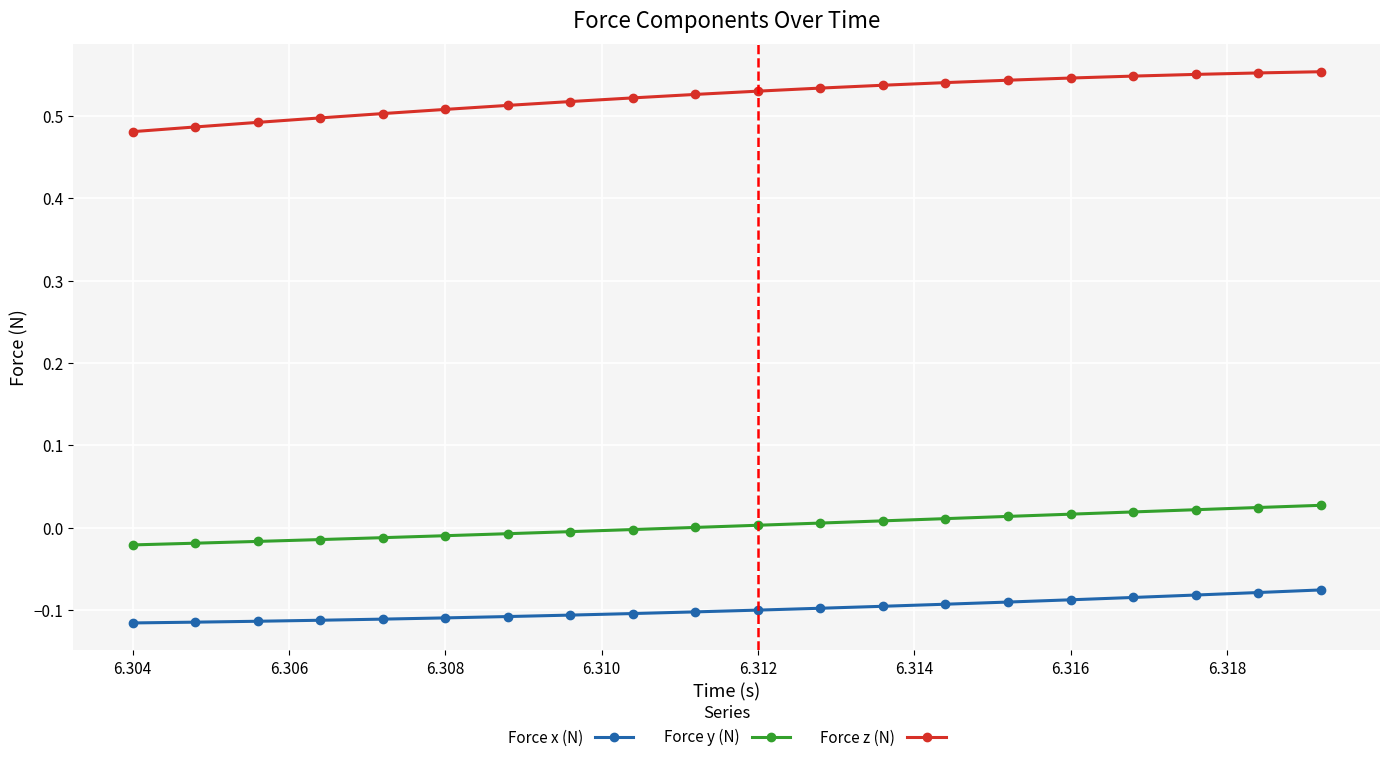

True or false: Force x (N) and Force y (N) intersect in this chart.

False